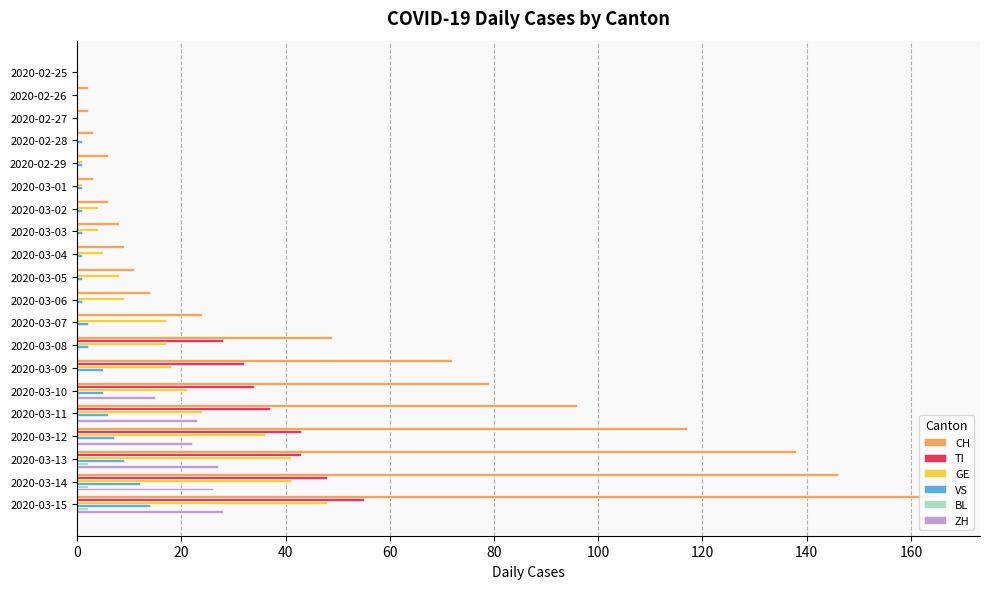

Which series changed the most between 2020-02-25 and 2020-03-15?

CH